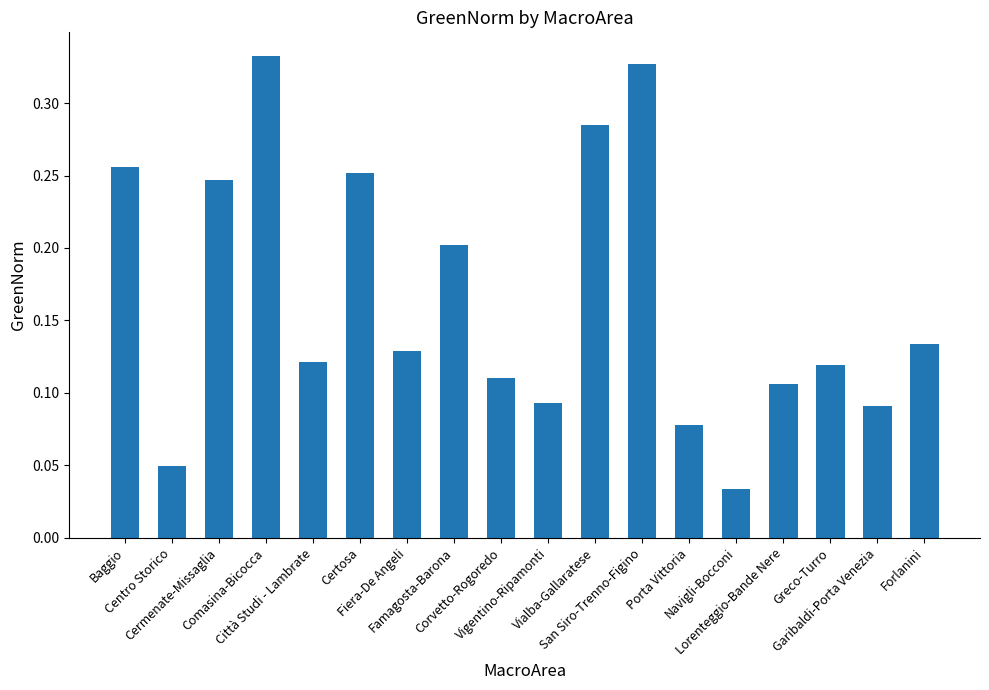

How many values are between 0 and 1?

18